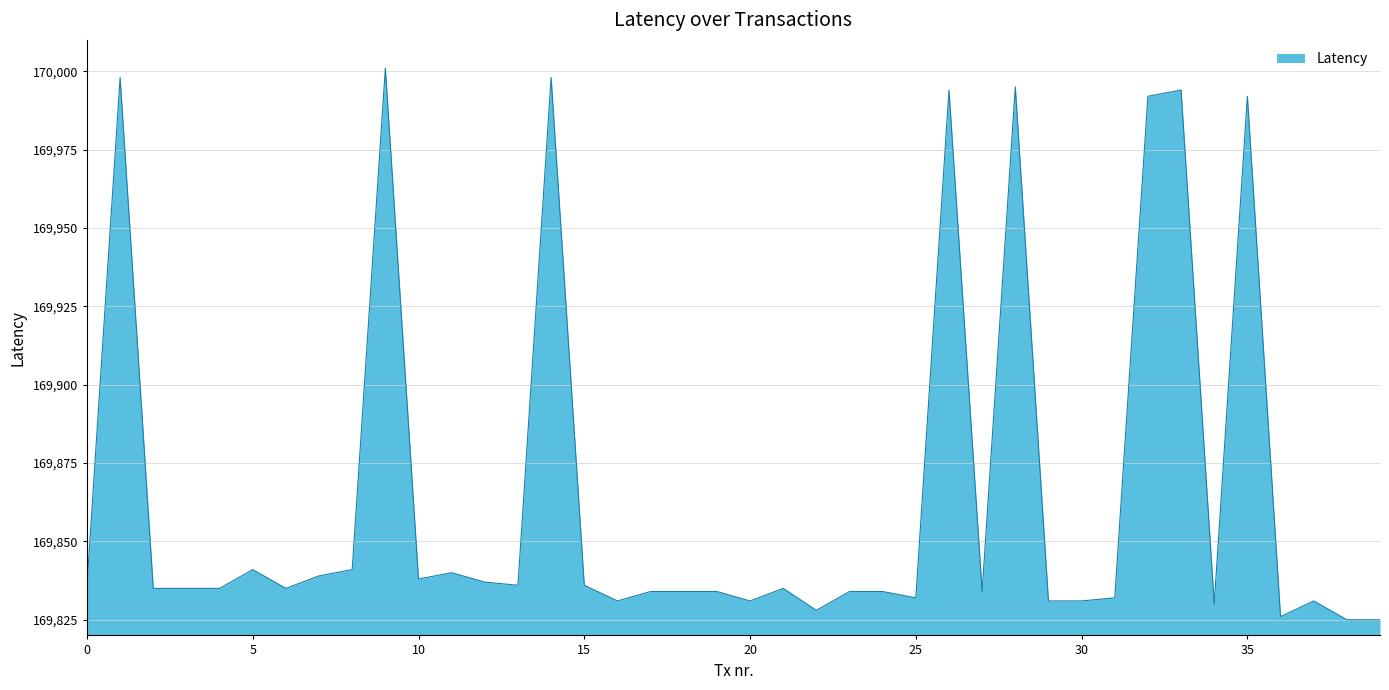

What is the minimum value shown in the chart?

169825